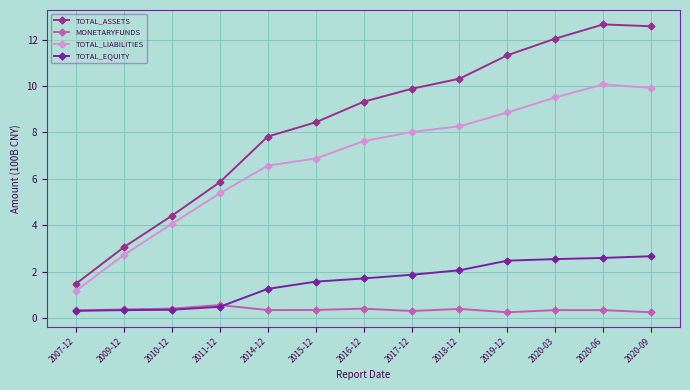

How many lines are shown in the chart?

4